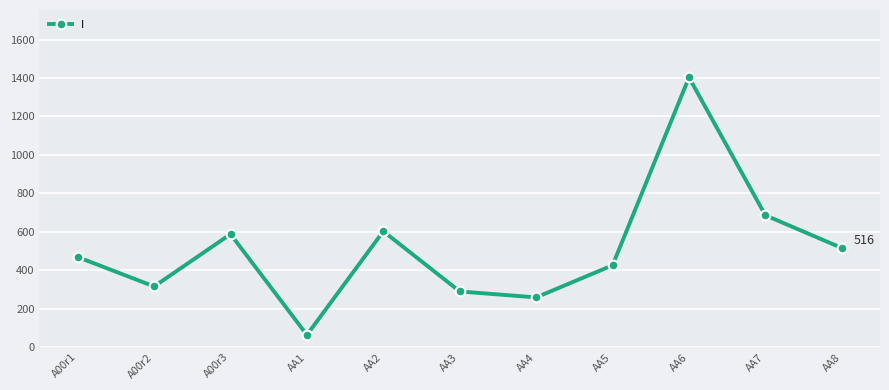

What is the value of the 8th point from the left?

426